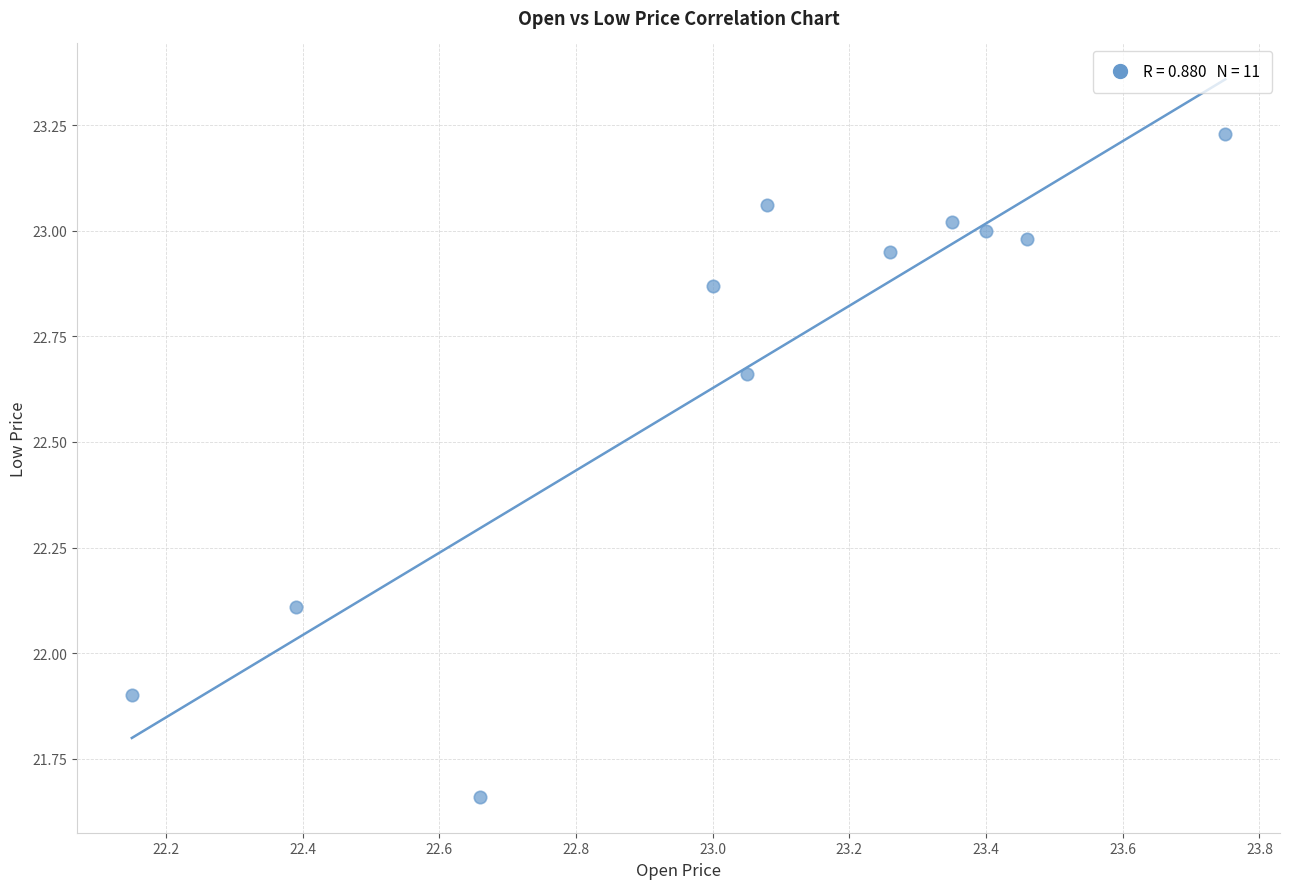

What is the range of Y values (max minus min)?

1.6